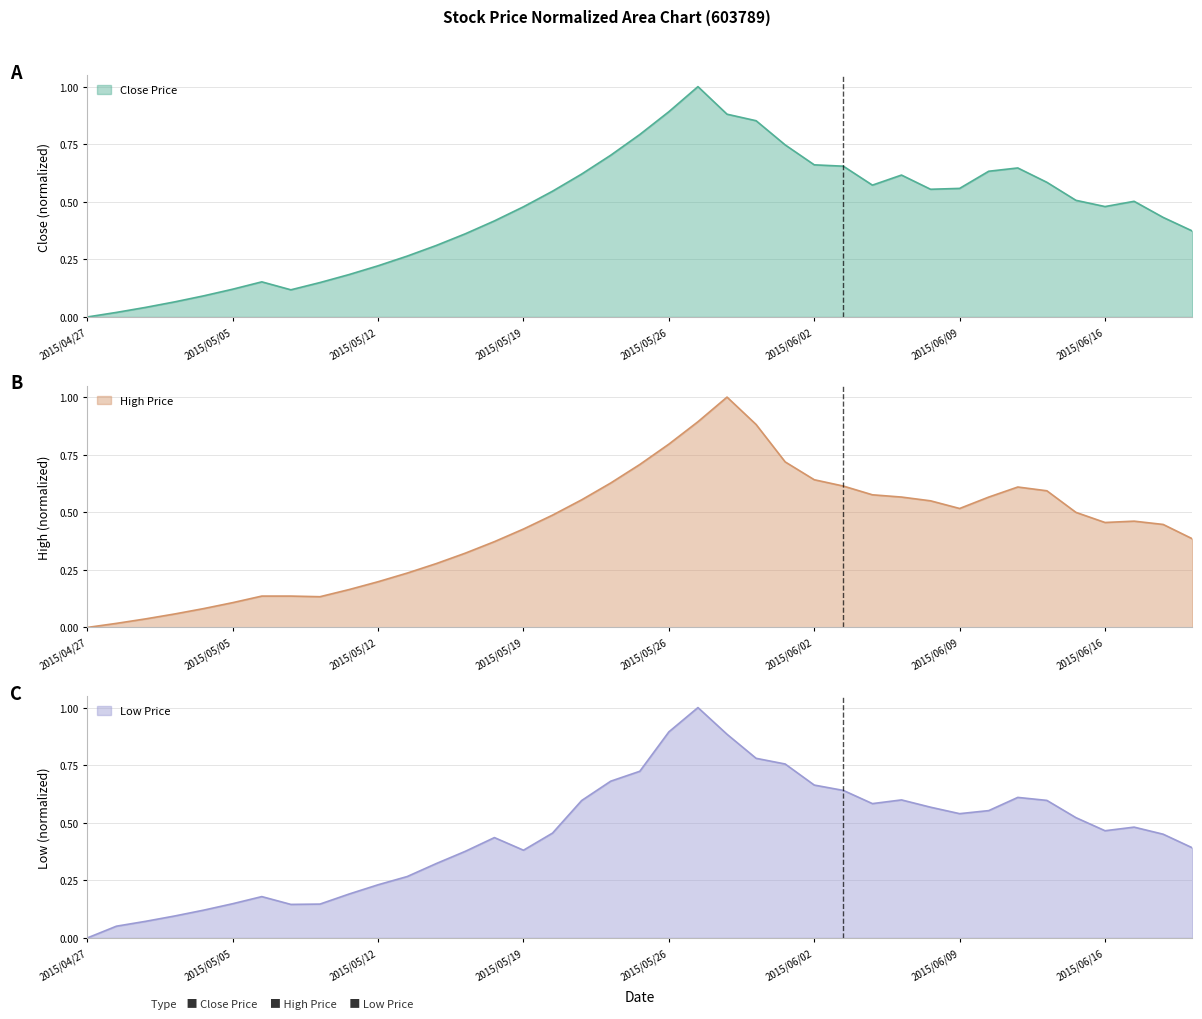

Does the chart display data point markers on the line(s)?

No